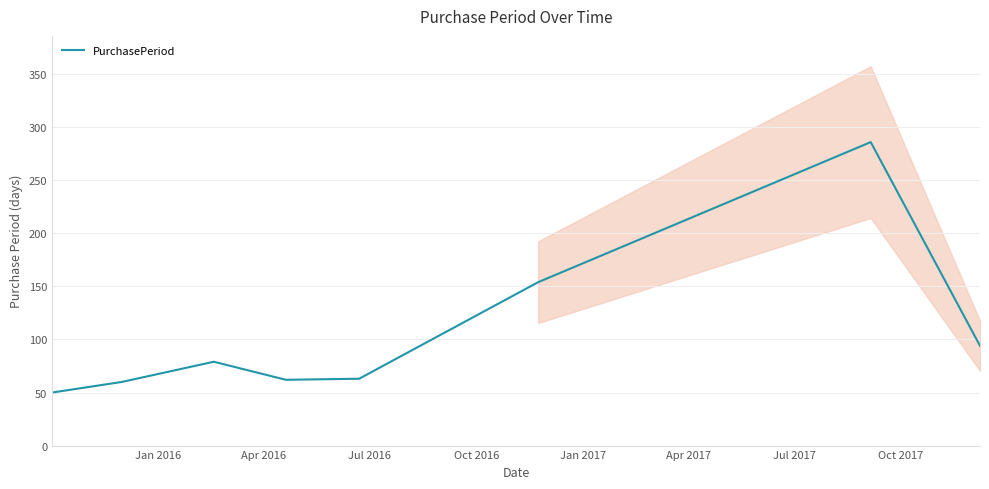

What is the highest value of the PurchasePeriod series?

286